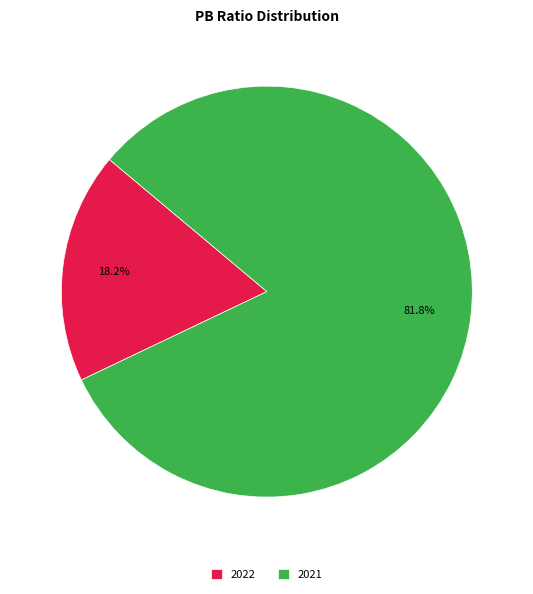

What is the total percentage of 2021 and 2022?

100.0%